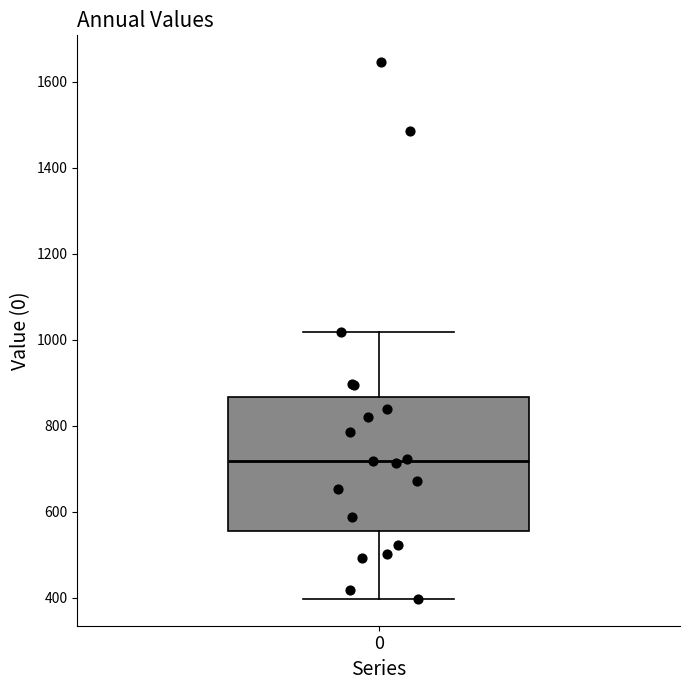

Transcribe this box plot: give where the median line is, the range the box spans, and where the two whiskers end, as read against the y-axis. The values are not printed on the chart, so give them approximately, as read against the axis.

median 720, box 560 to 860, whiskers 400 to 1020